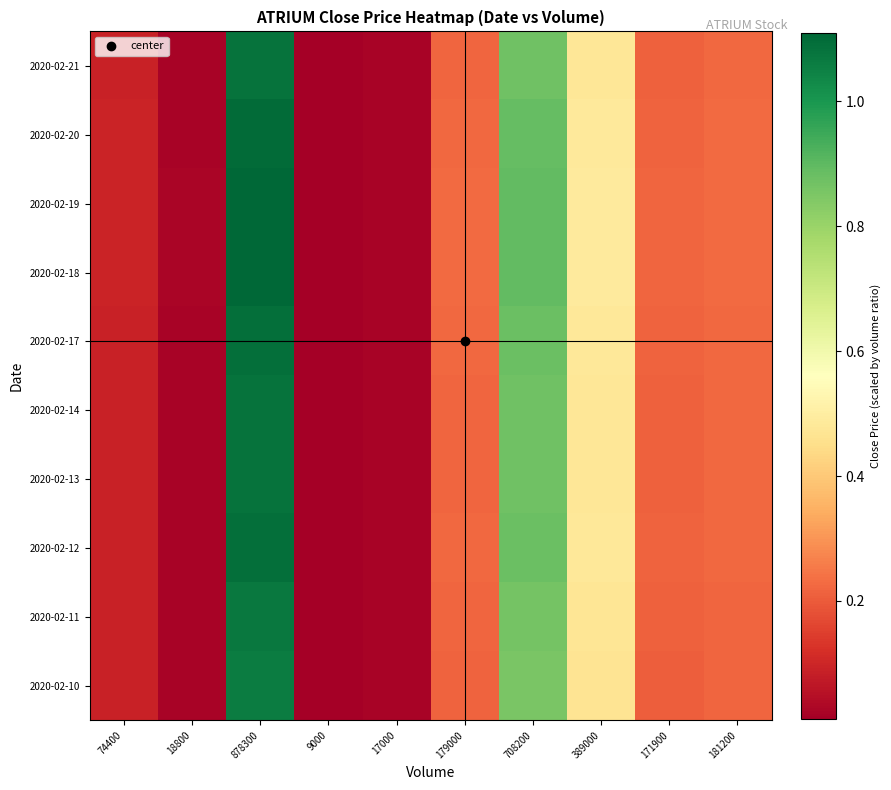

What is the maximum value shown in the chart?

1.1